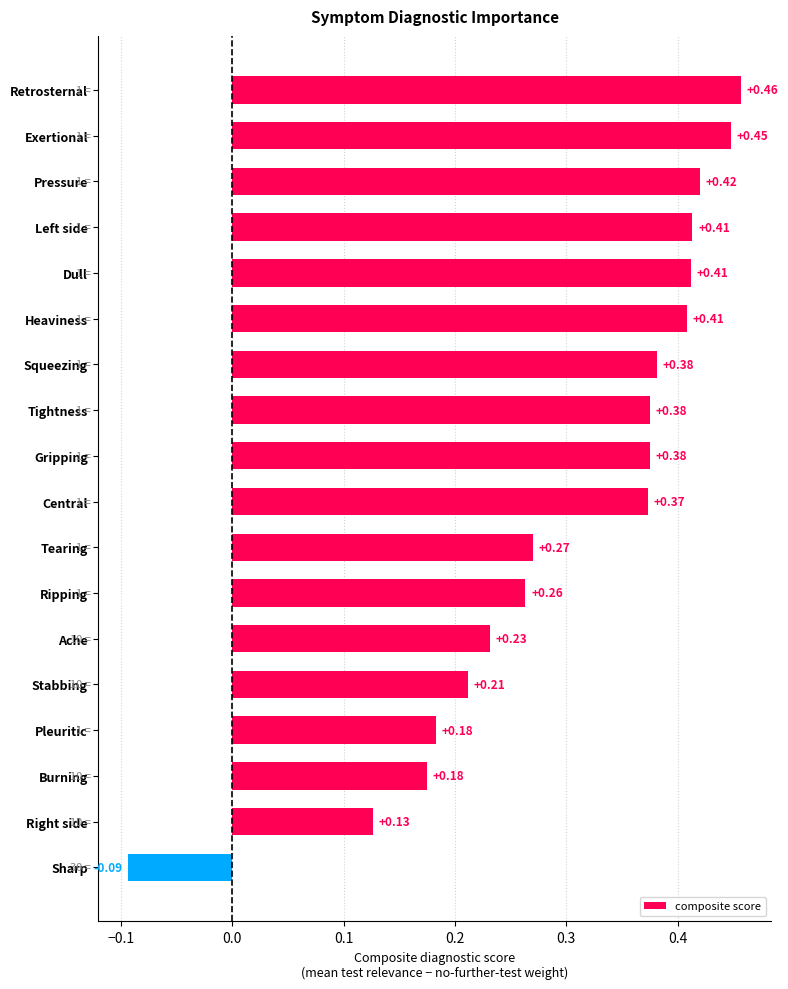

Between Tightness and Left side, which is larger?

Left side